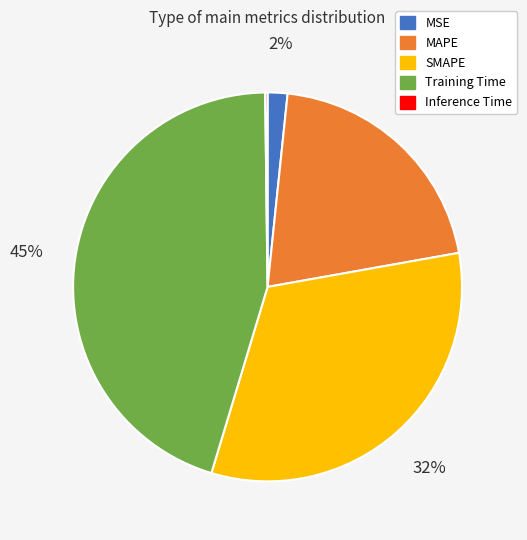

To the nearest percent, what is the difference between the largest and smallest slice percentages?

45%